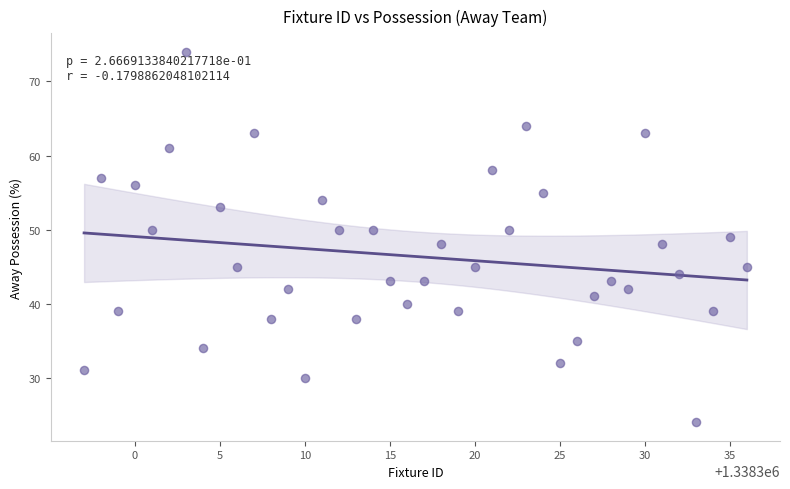

What is the range of Y values (max minus min)?

50